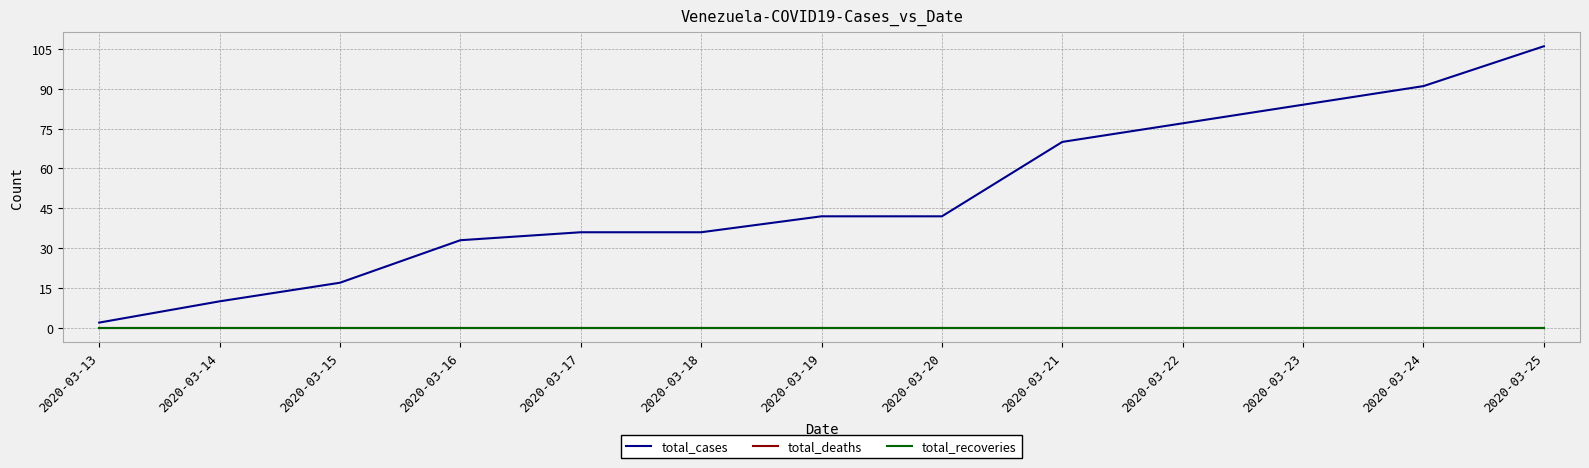

Which category has the lowest value across all series?

2020-03-13